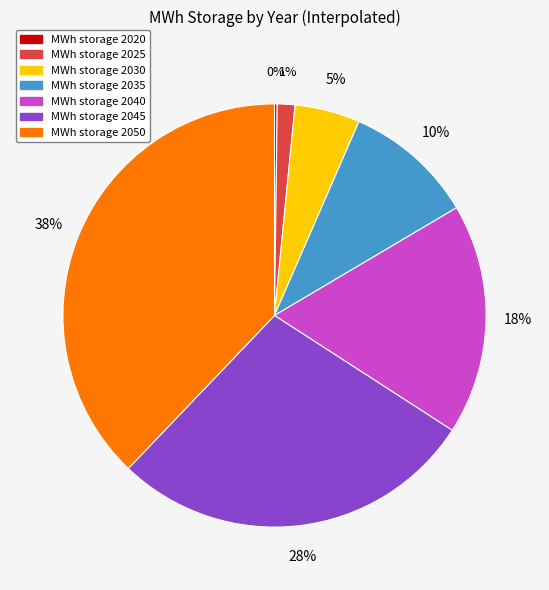

Is there any slice that represents more than half of the pie?

No